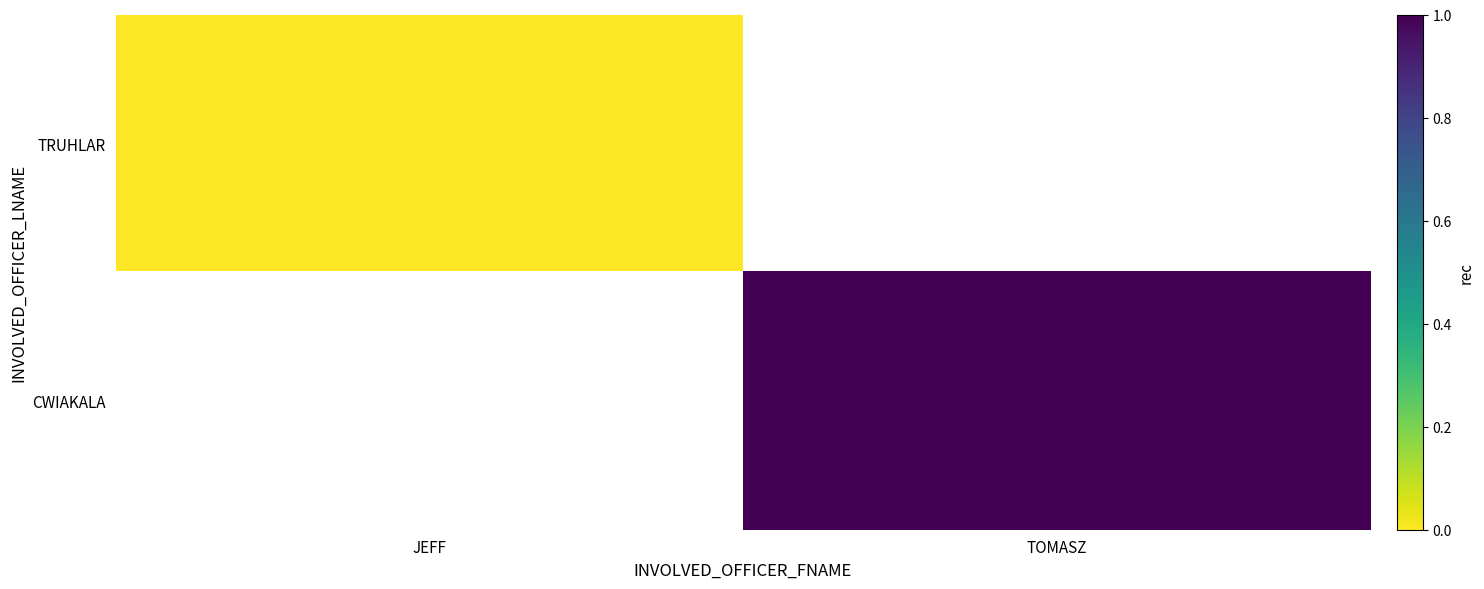

What is the maximum value shown in the chart?

1.0